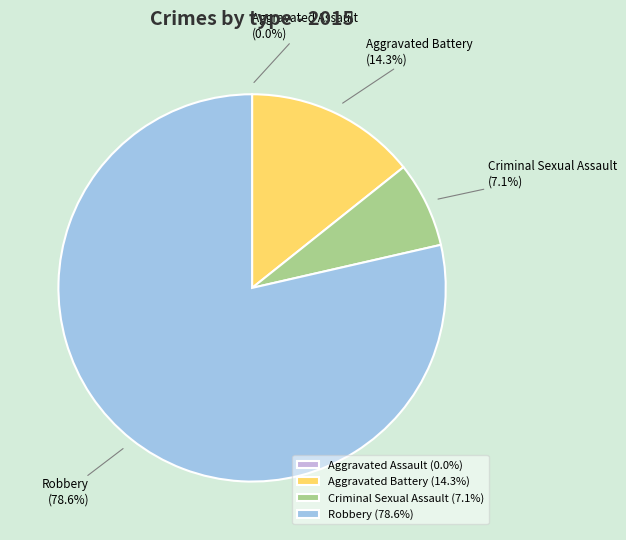

What is the ratio of the value at Criminal Sexual Assault to the value at Robbery?

0.1